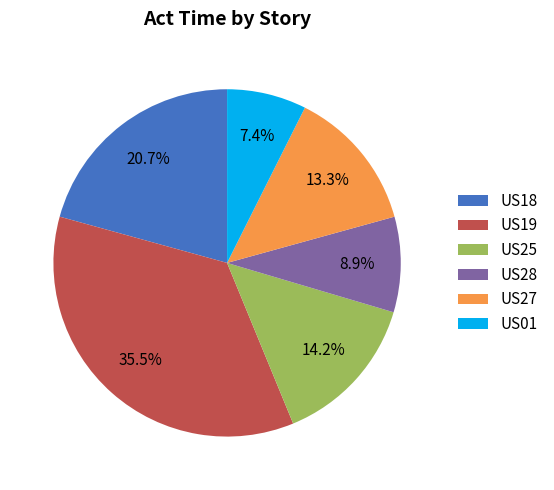

The US25 slice represents 2% of the pie. True or false?

False